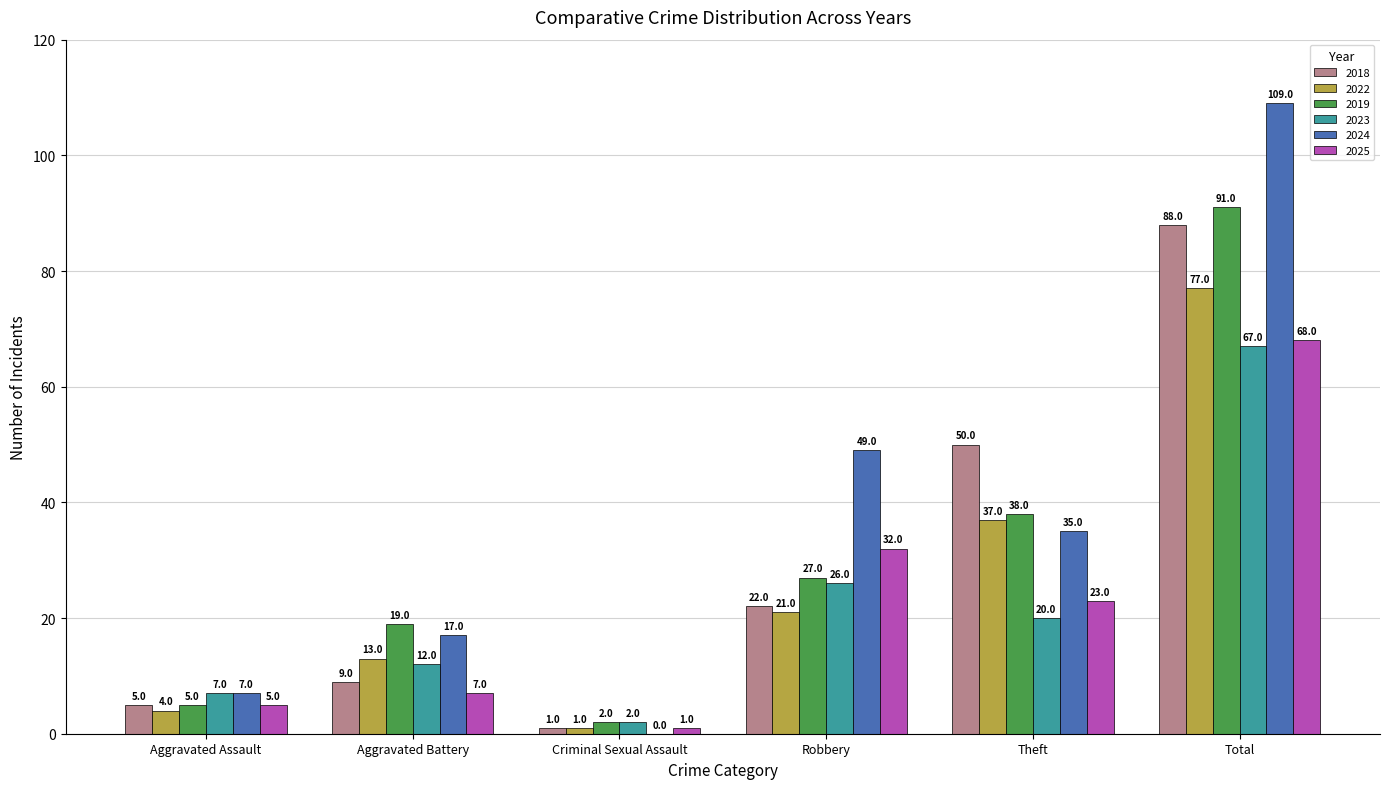

Reading left to right, extract all data points from this chart.

2018: Aggravated Assault=5	Aggravated Battery=9	Criminal Sexual Assault=1	Robbery=22	Theft=50	Total=88
2022: Aggravated Assault=4	Aggravated Battery=13	Criminal Sexual Assault=1	Robbery=21	Theft=37	Total=77
2019: Aggravated Assault=5	Aggravated Battery=19	Criminal Sexual Assault=2	Robbery=27	Theft=38	Total=91
2023: Aggravated Assault=7	Aggravated Battery=12	Criminal Sexual Assault=2	Robbery=26	Theft=20	Total=67
2024: Aggravated Assault=7	Aggravated Battery=17	Criminal Sexual Assault=0	Robbery=49	Theft=35	Total=109
2025: Aggravated Assault=5	Aggravated Battery=7	Criminal Sexual Assault=1	Robbery=32	Theft=23	Total=68